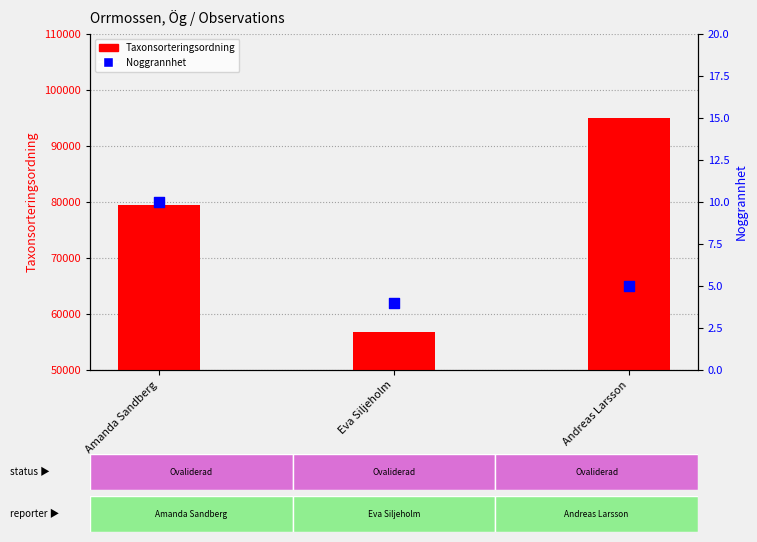

At how many categories does at least one series exceed 23676?

3